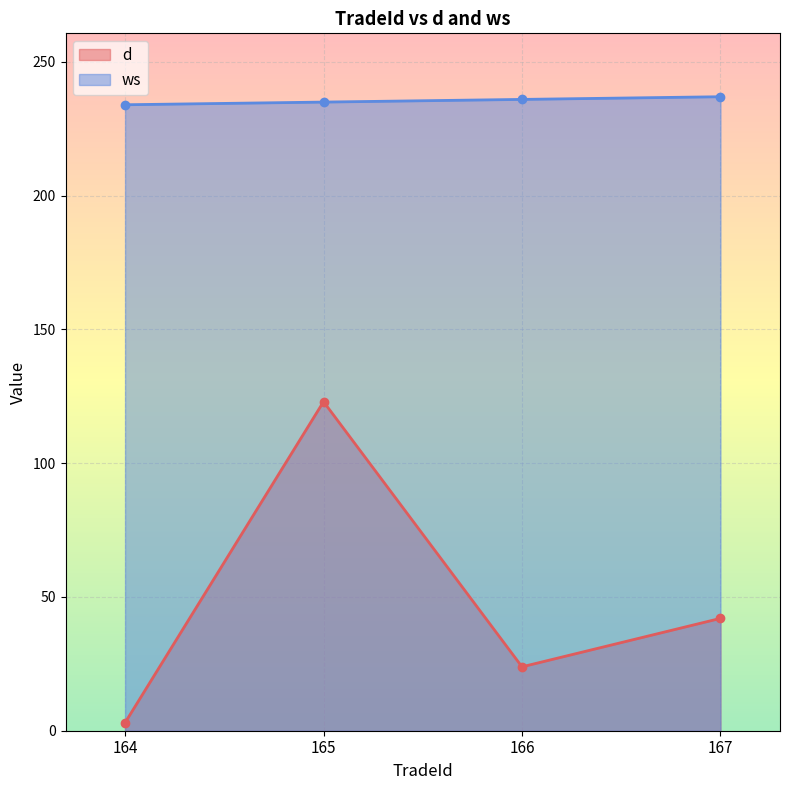

The value of ws at 167 is 237.0. True or false?

True